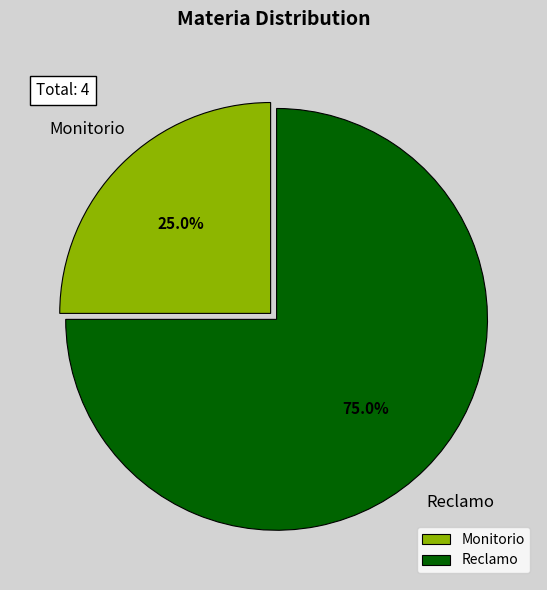

Which category has the smallest portion of the pie?

Monitorio